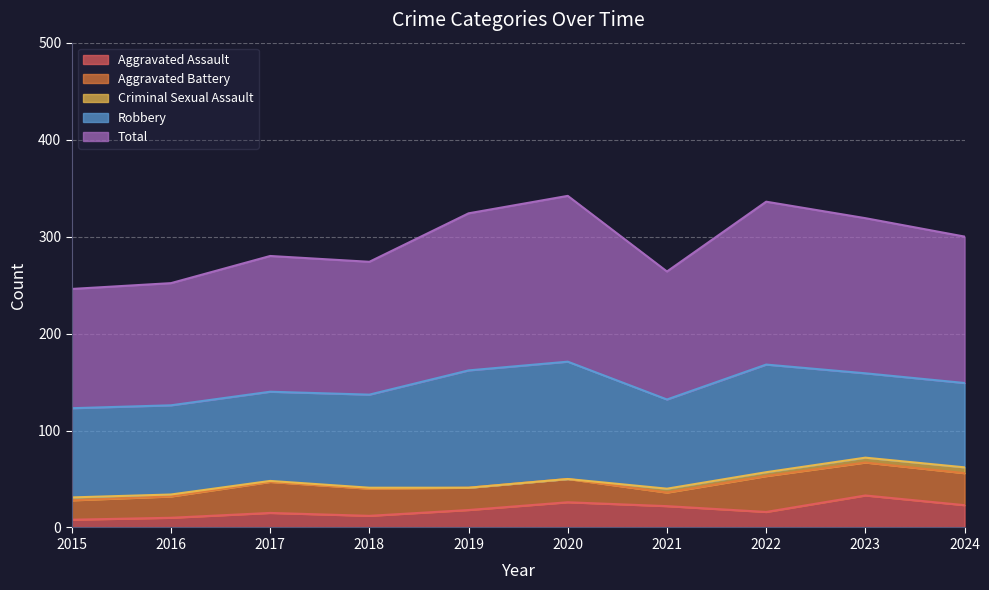

What is the difference between the highest and lowest values at 2022?

164